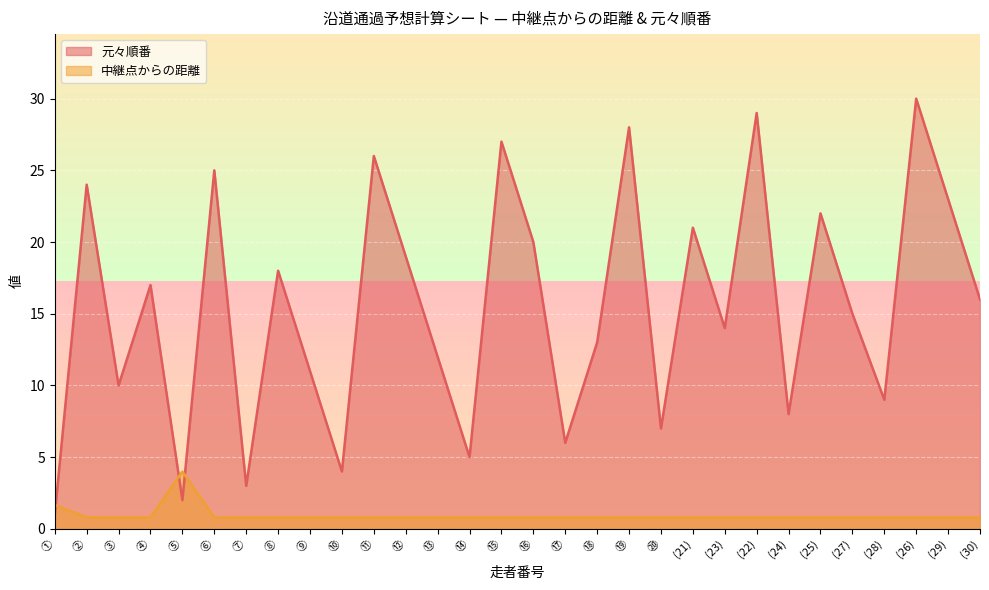

The 元々順番 series shows 6.0 at ⑰. True or false?

True